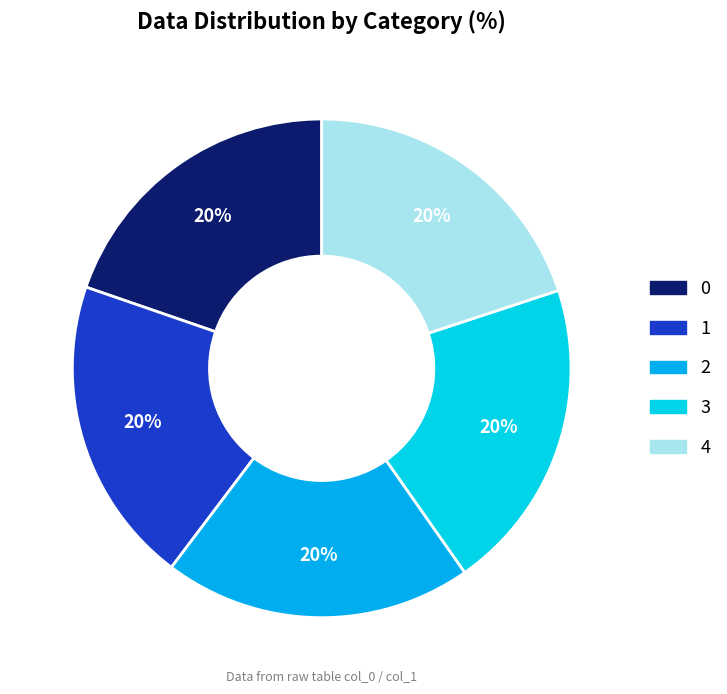

To the nearest percent, what portion does 0 represent?

20%